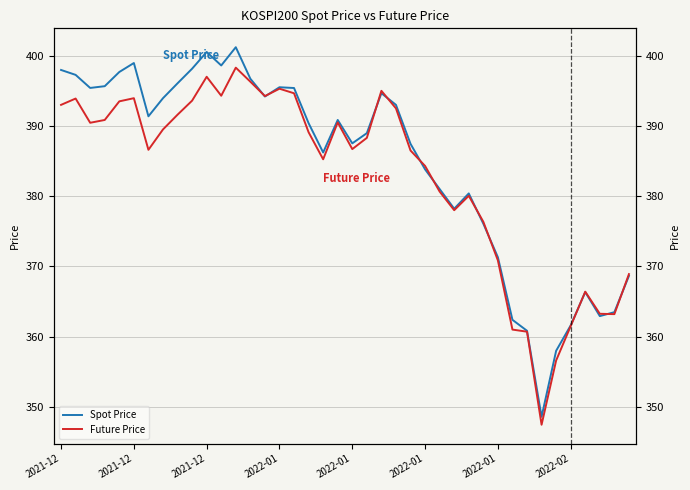

How many values in the Future Price series exceed 389?

20